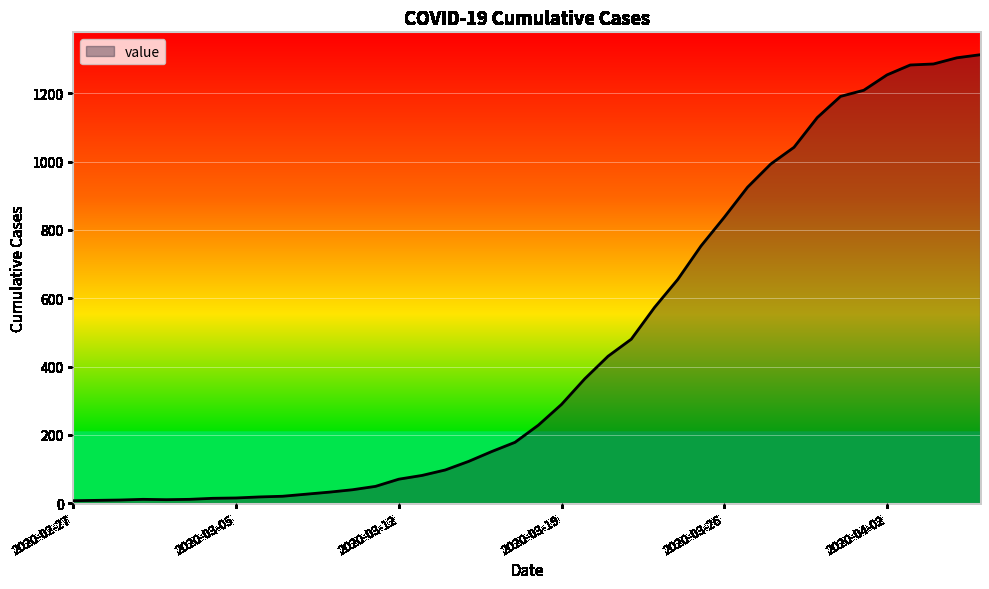

What is the difference between the maximum and minimum values?

1306